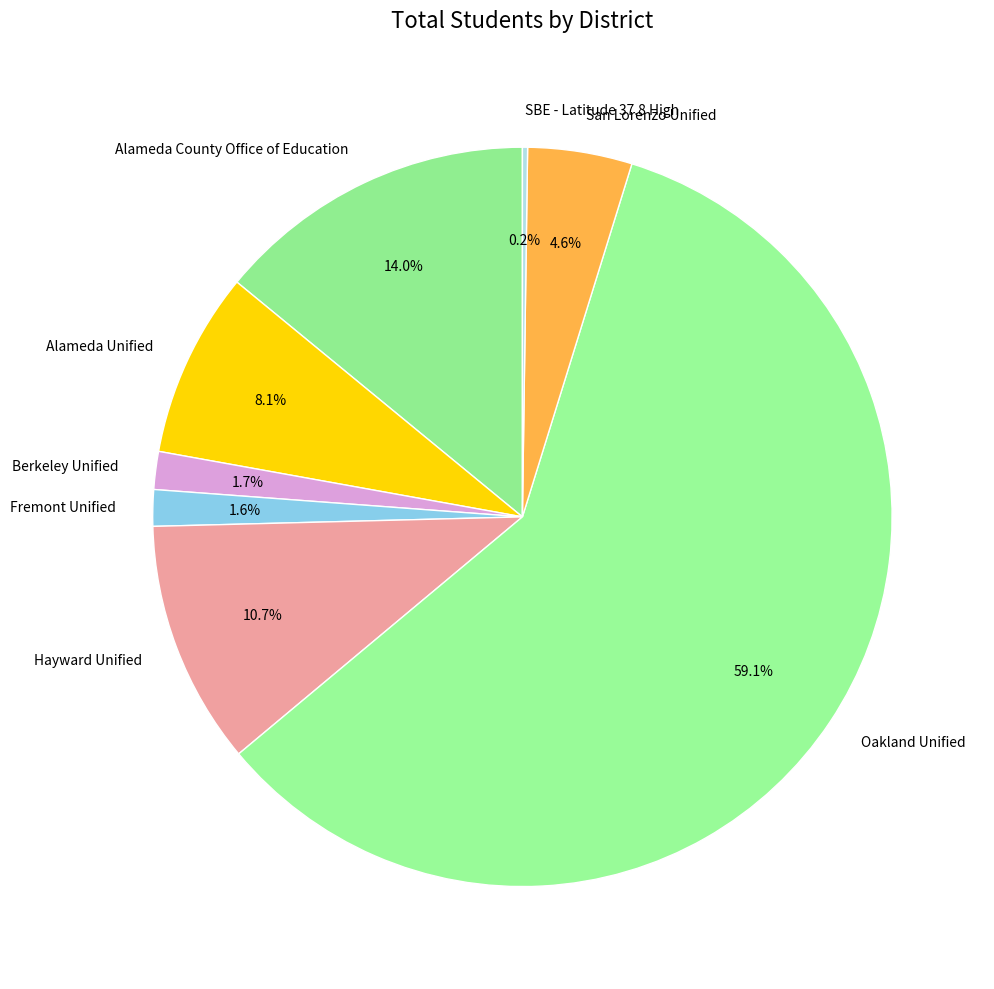

Is the sum of Hayward Unified and Alameda Unified greater than half?

No